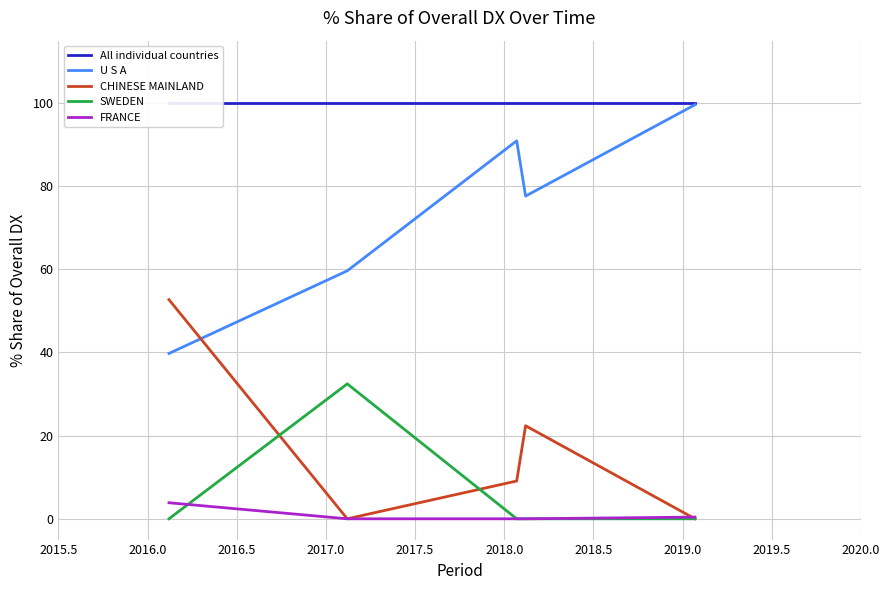

True or false: SWEDEN and U S A intersect in this chart.

False